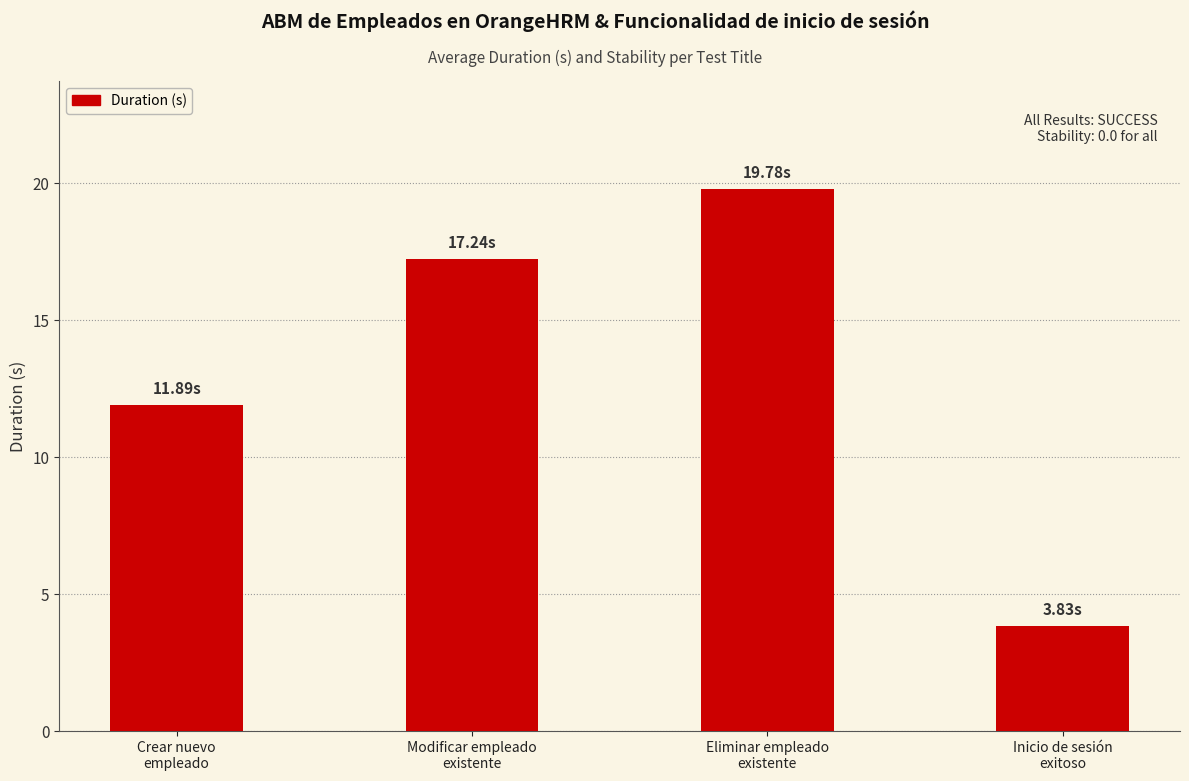

How many bars are there in total?

4